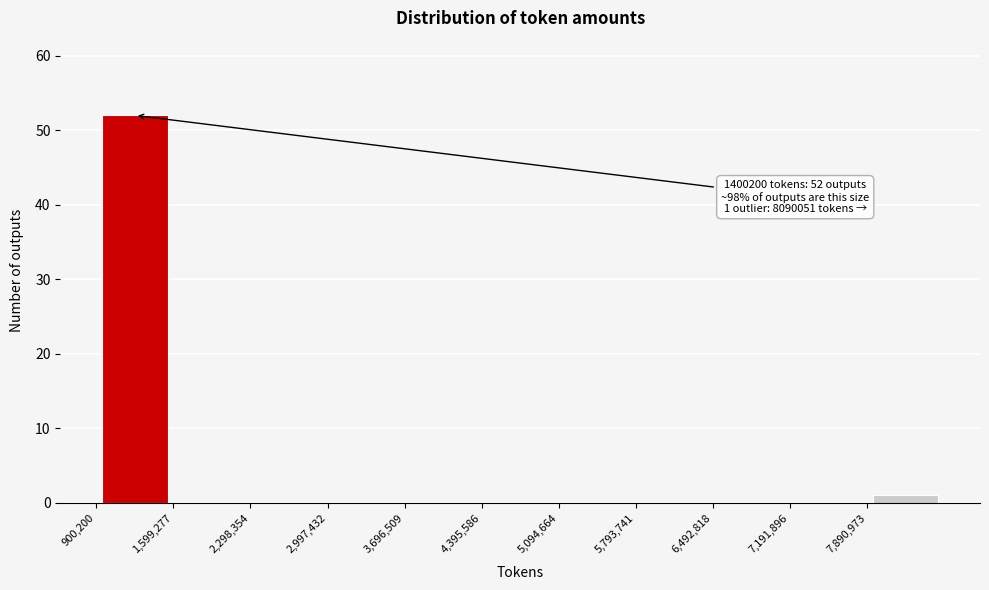

Which range on the x-axis has the tallest bar?

900000 to 1600000